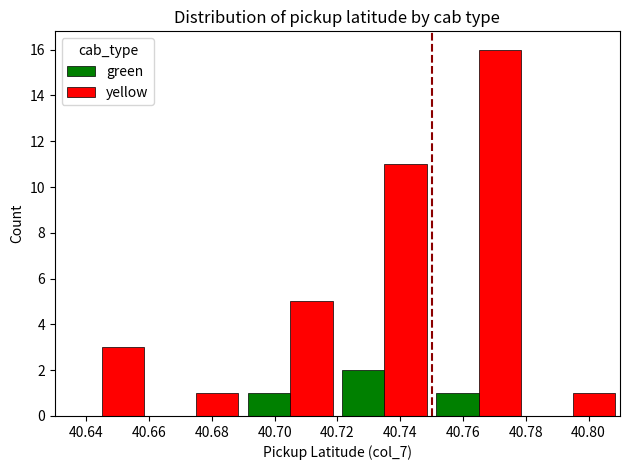

What is the total value across all series at 40.70?

6